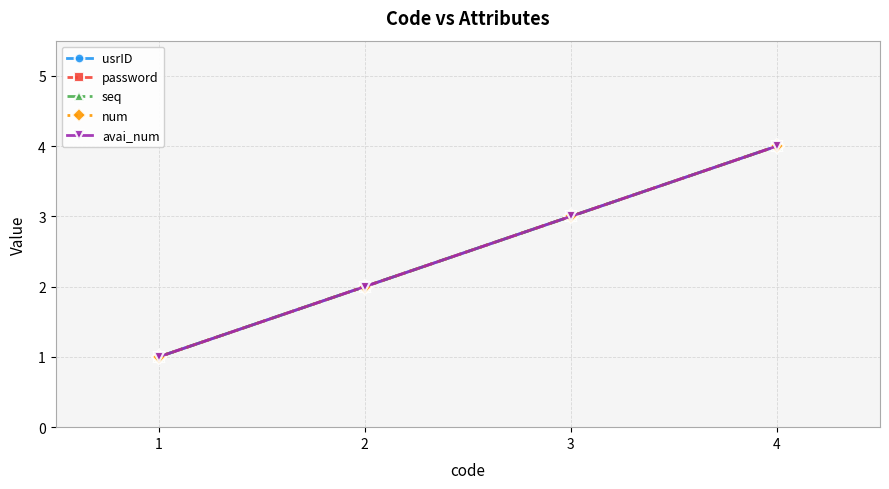

True or false: usrID has more than 0 points higher than both neighbors.

False